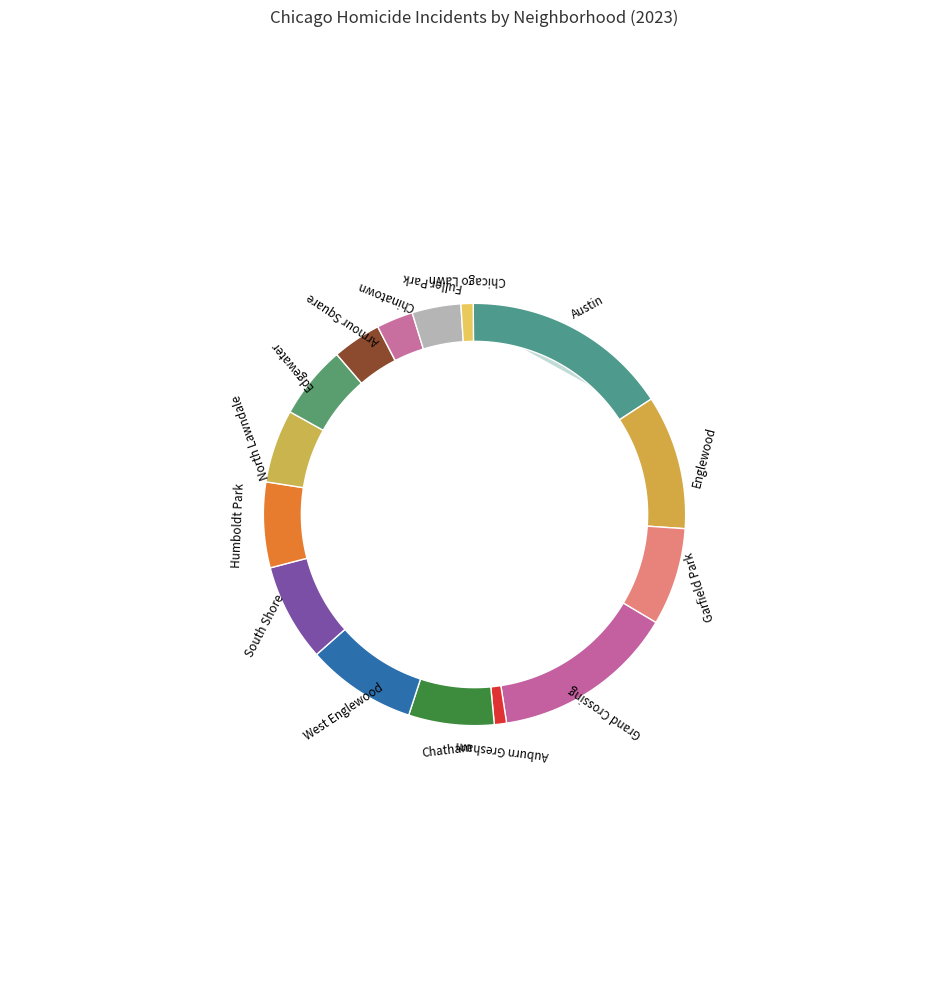

Is Chicago Lawn the majority of the pie?

No